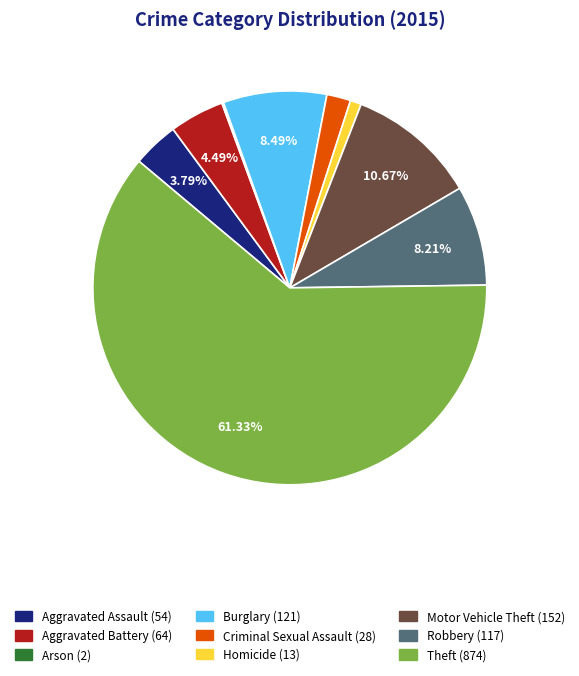

What is the majority slice?

Theft